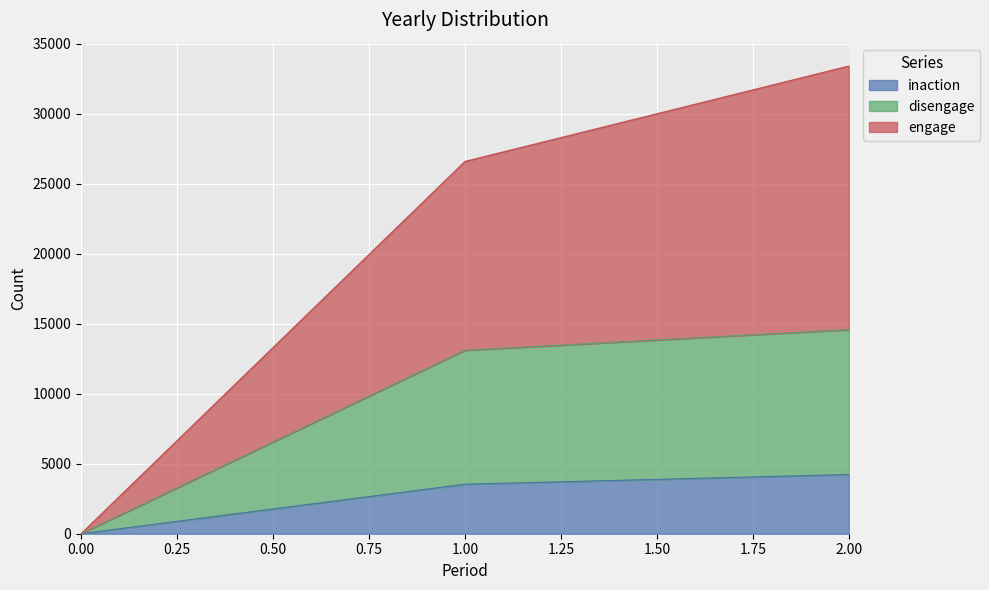

How many positive values does the engage series have?

2